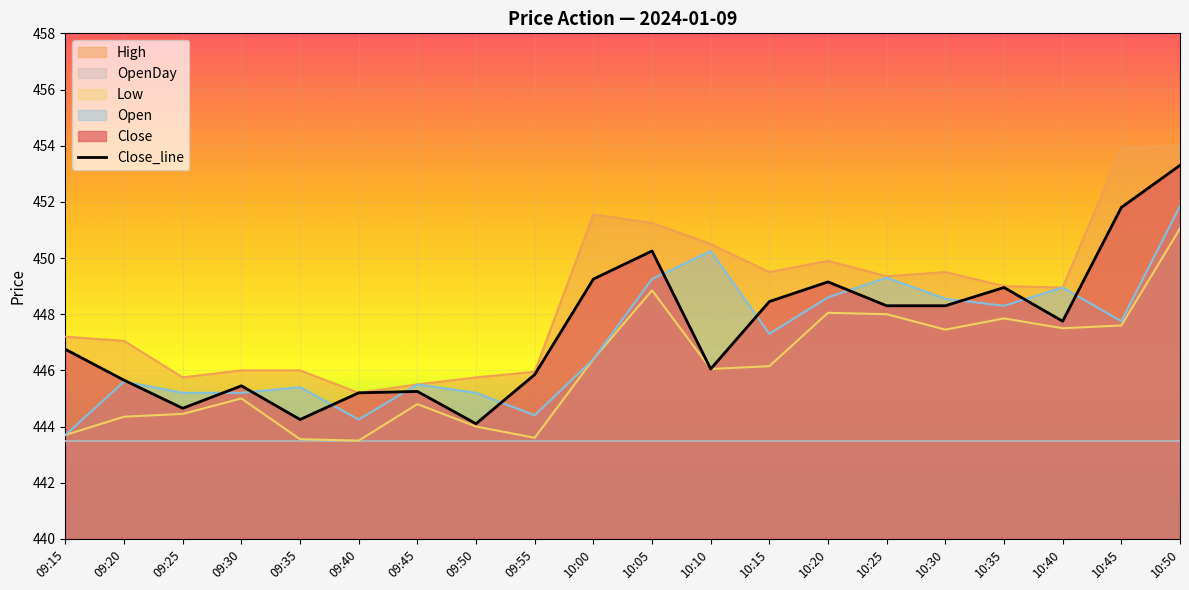

Reading left to right, extract all data points from this chart.

446.8	445.6	444.6	445.4	444.2	445.2	445.2	444.1	445.9	449.2	450.2	446.1	448.4	449.1	448.3	448.3	448.9	447.8	451.8	453.3